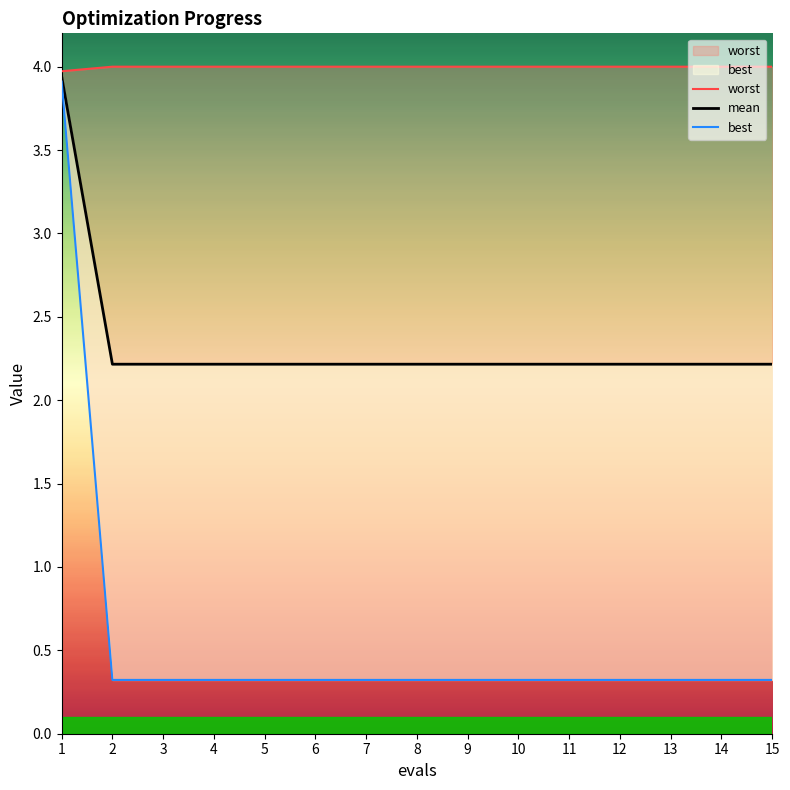

True or false: best and worst intersect in this chart.

False